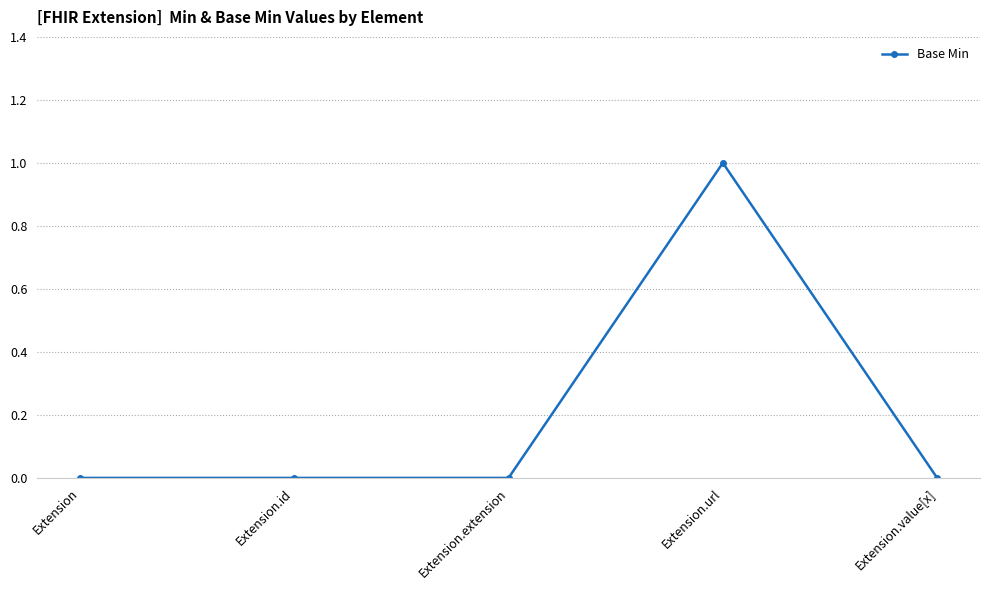

Count the values in the range 0 to 1.

5